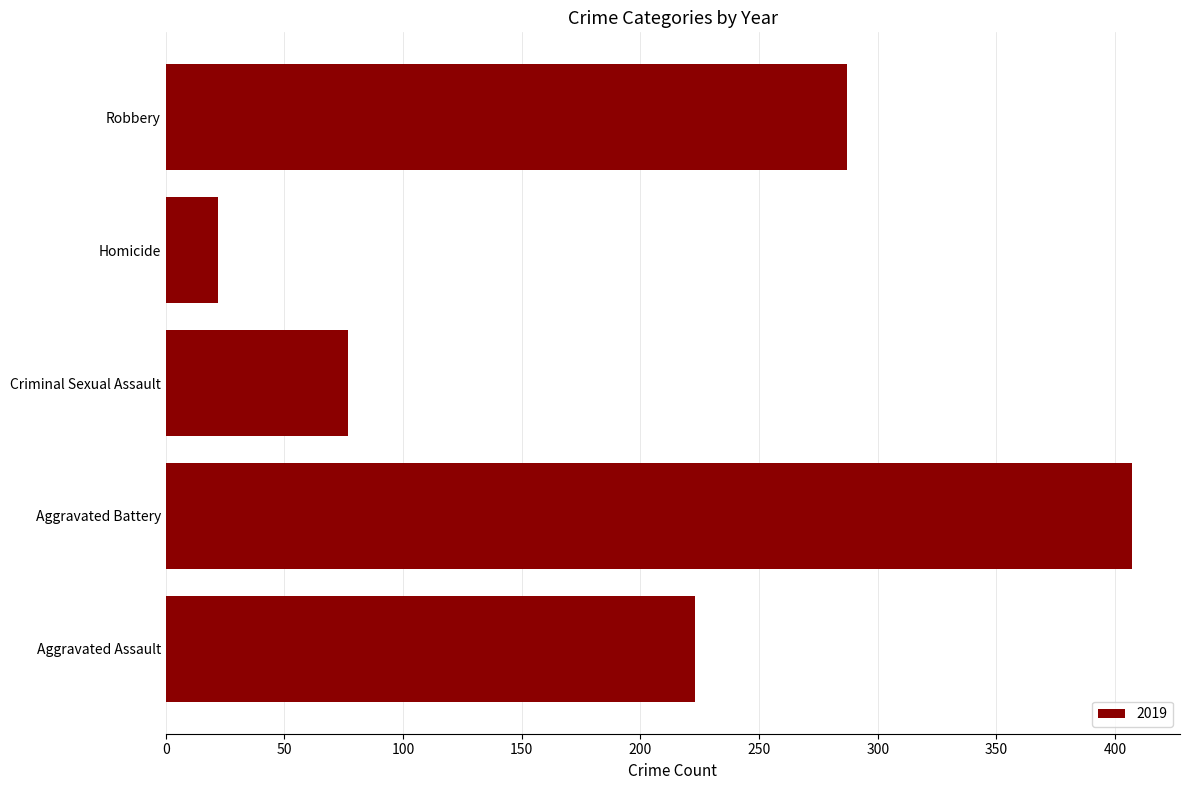

What is the greatest value displayed?

407